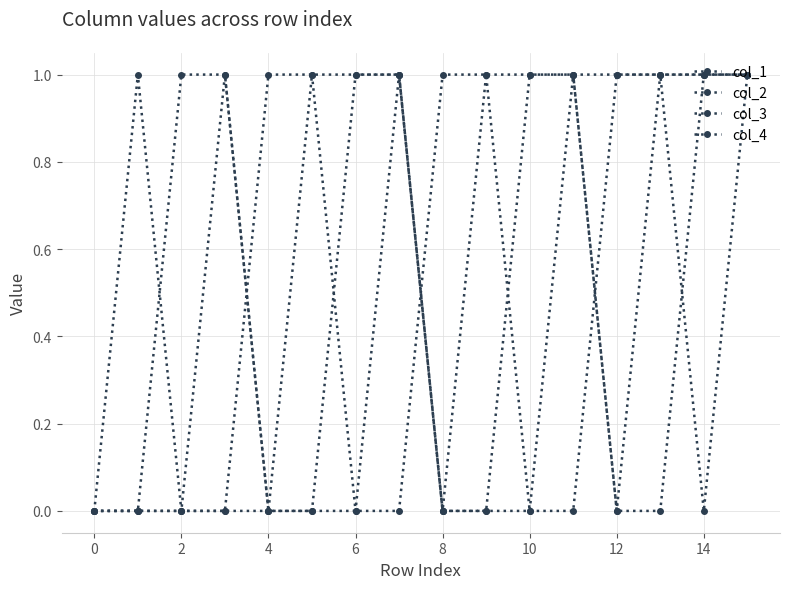

At how many categories does at least one series exceed 0?

15